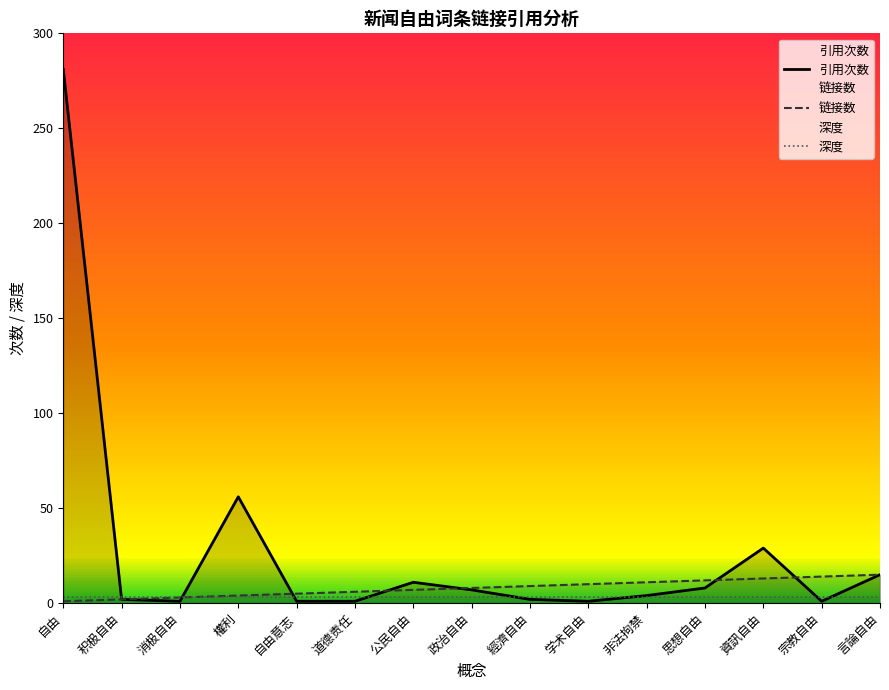

What is the spread (max minus min) of values at 学术自由?

9